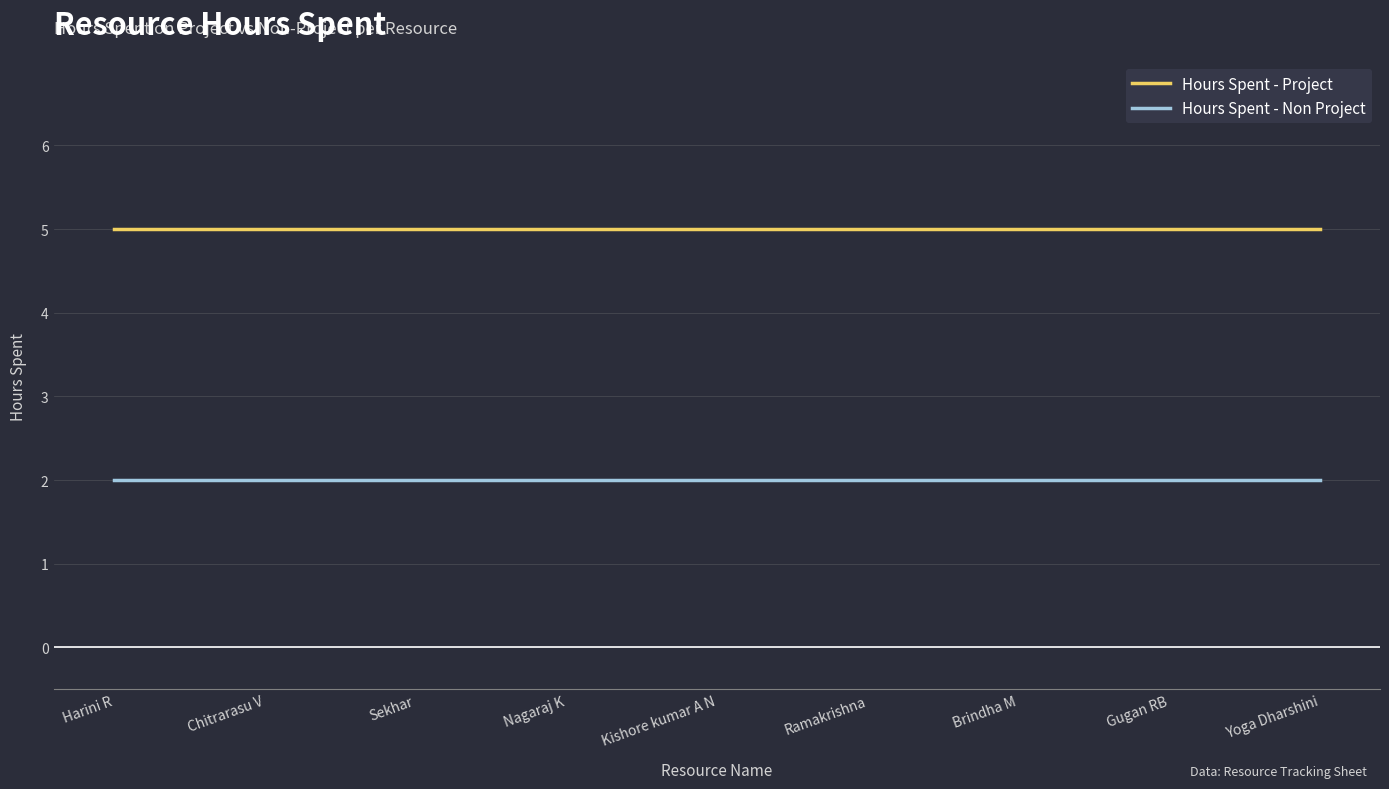

What is the sum of the Hours Spent - Project values at Ramakrishna and Nagaraj K?

10